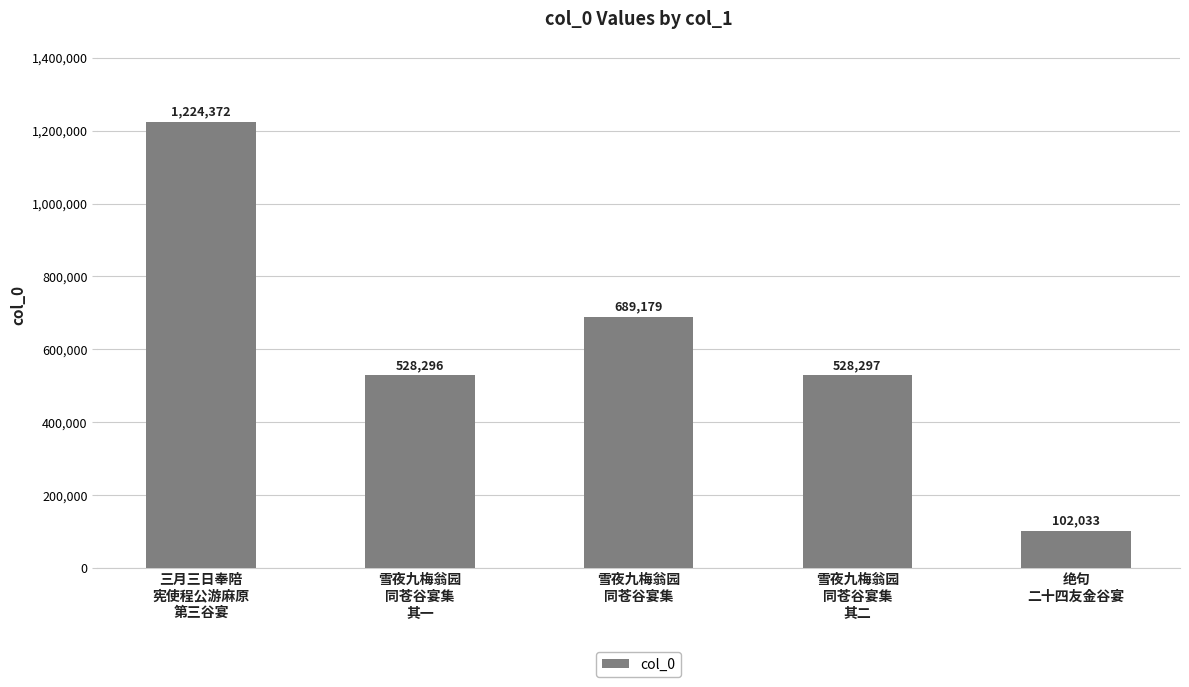

Reading left to right, transcribe all the data shown in this chart.

1224372	528296	689179	528297	102033